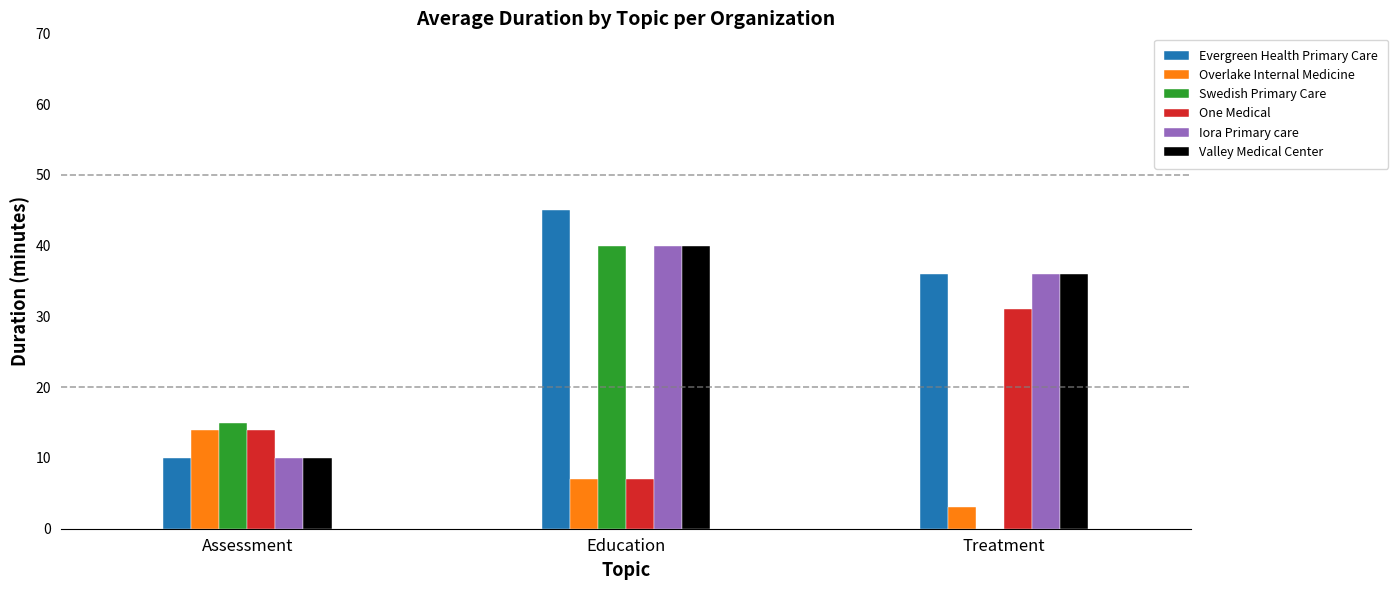

How many series are shown in this chart?

6